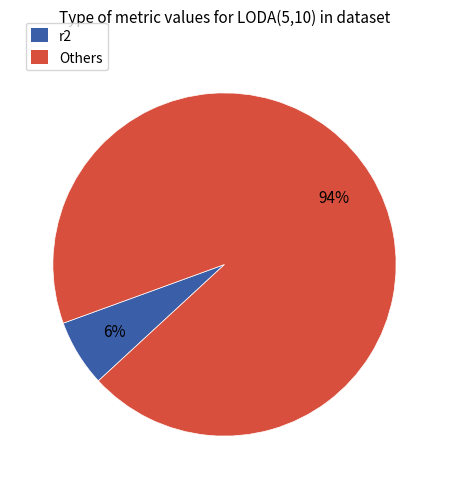

Is there any slice that represents more than half of the pie?

Yes